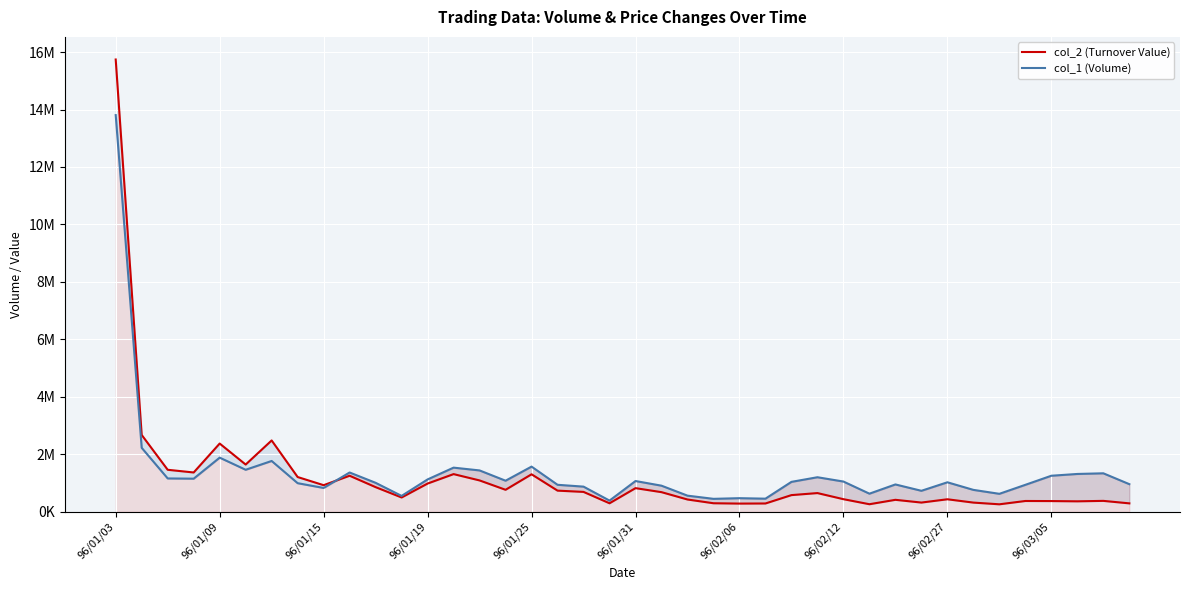

How many lines are shown in the chart?

2